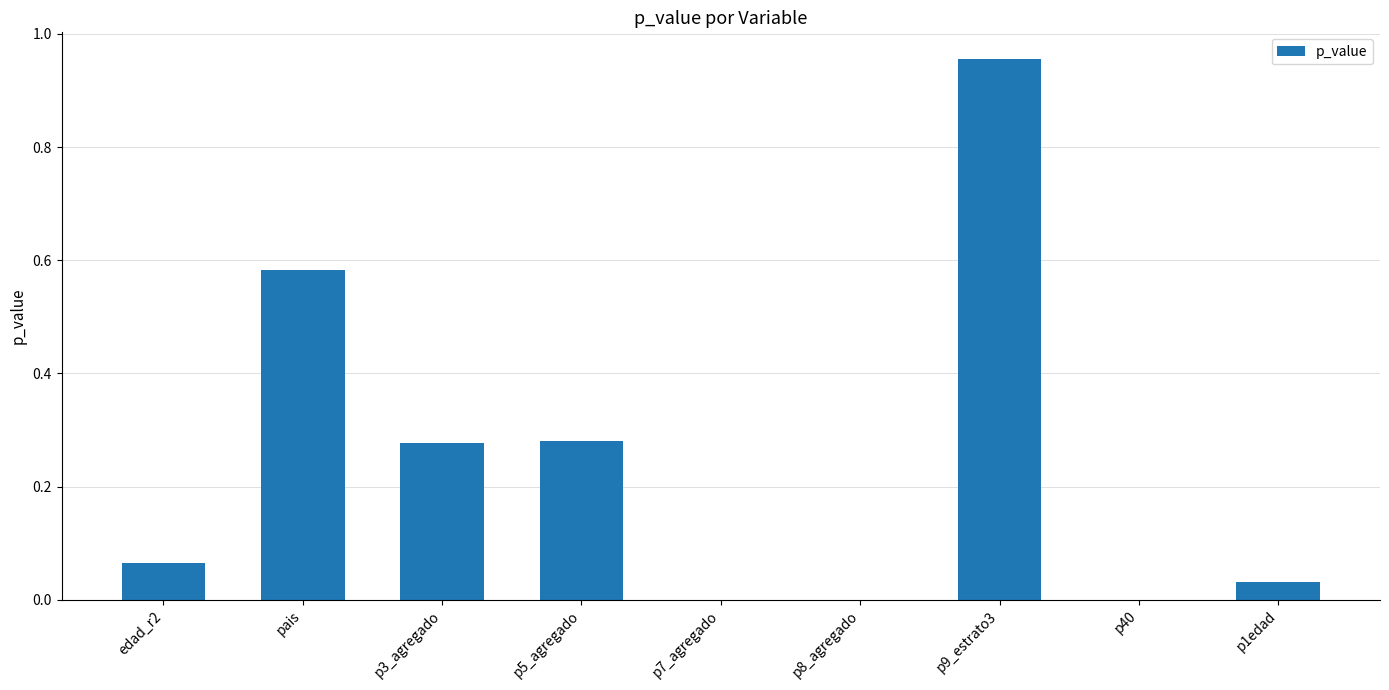

The value at p8_agregado is 0.0. True or false?

True